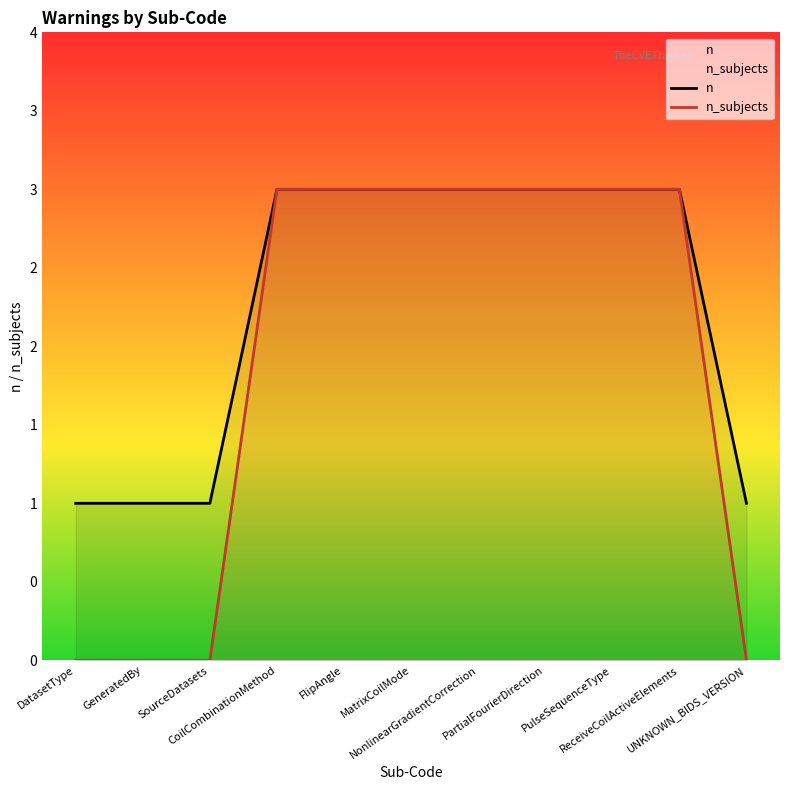

How many lines are shown in the chart?

2